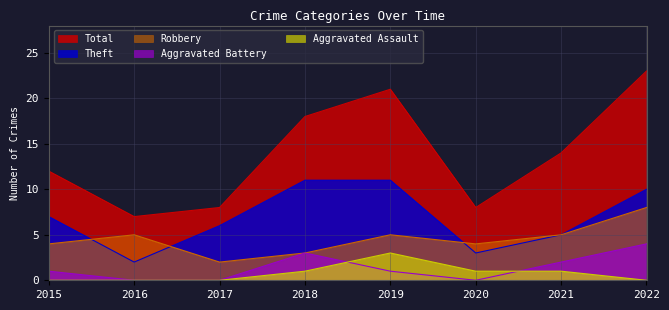

Count the number of data series in this chart.

5